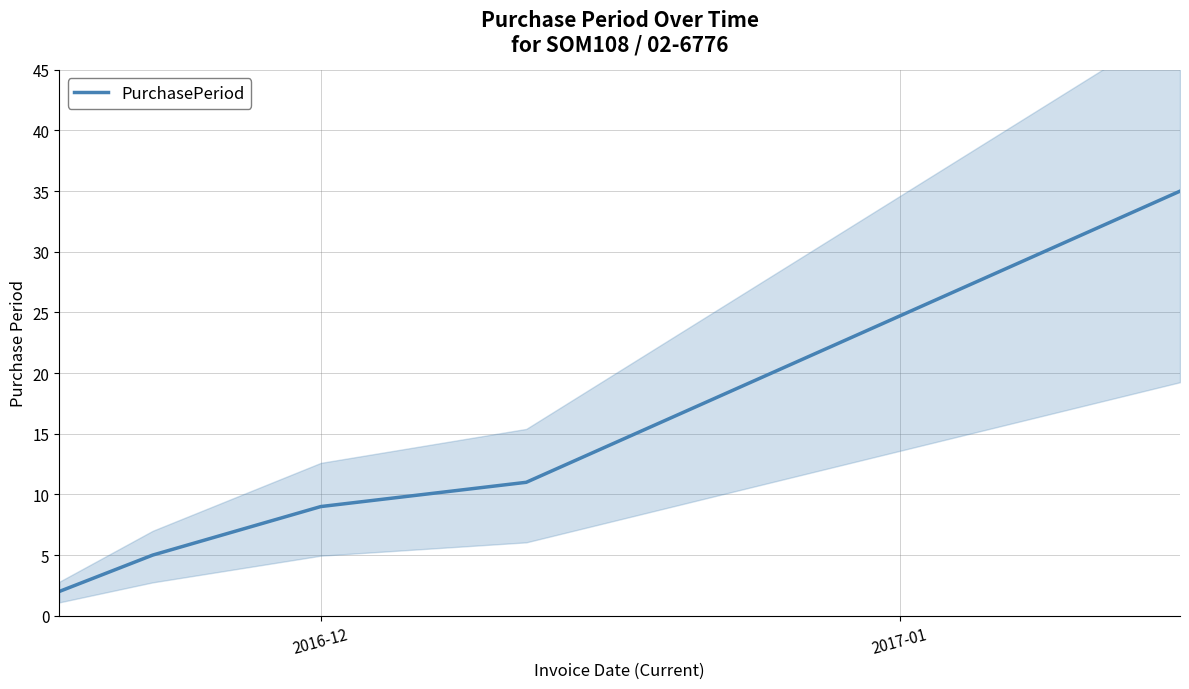

How many data points are above 9?

2